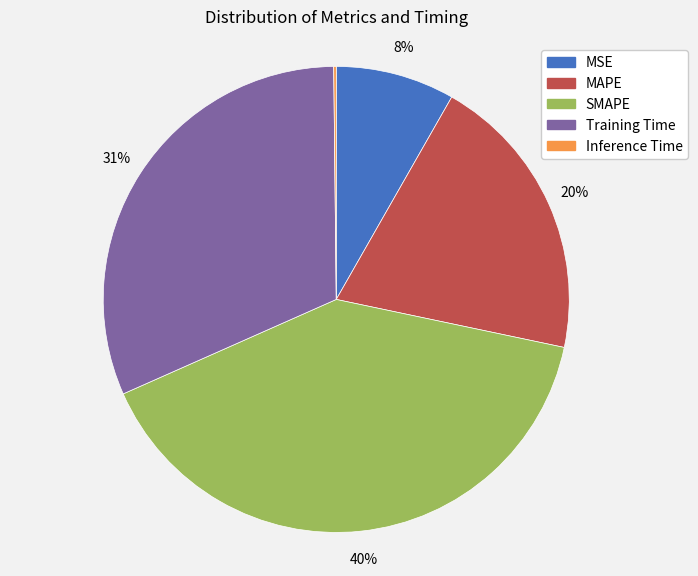

Do MSE and MAPE together represent more than half of the pie?

No